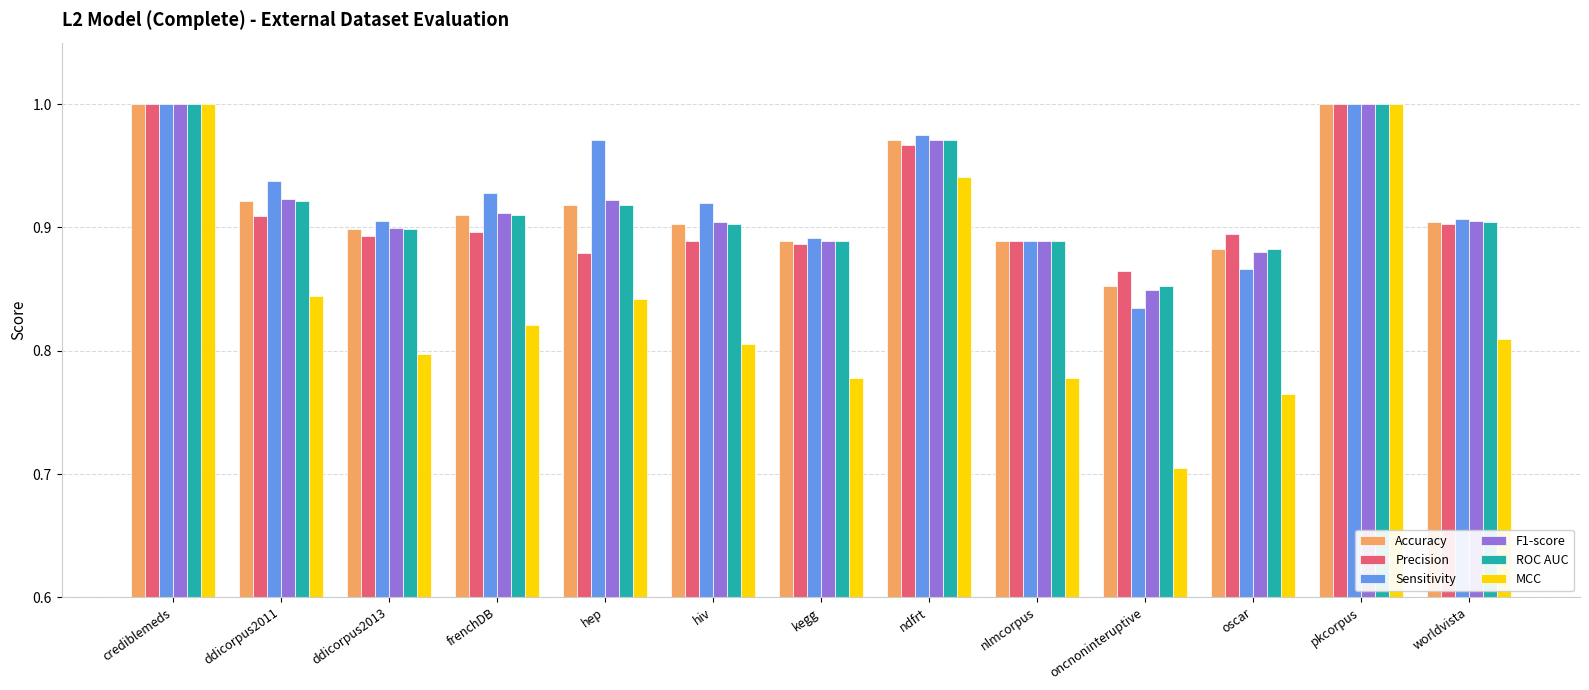

Is the value of Precision at worldvista greater than the value of MCC at worldvista?

Yes